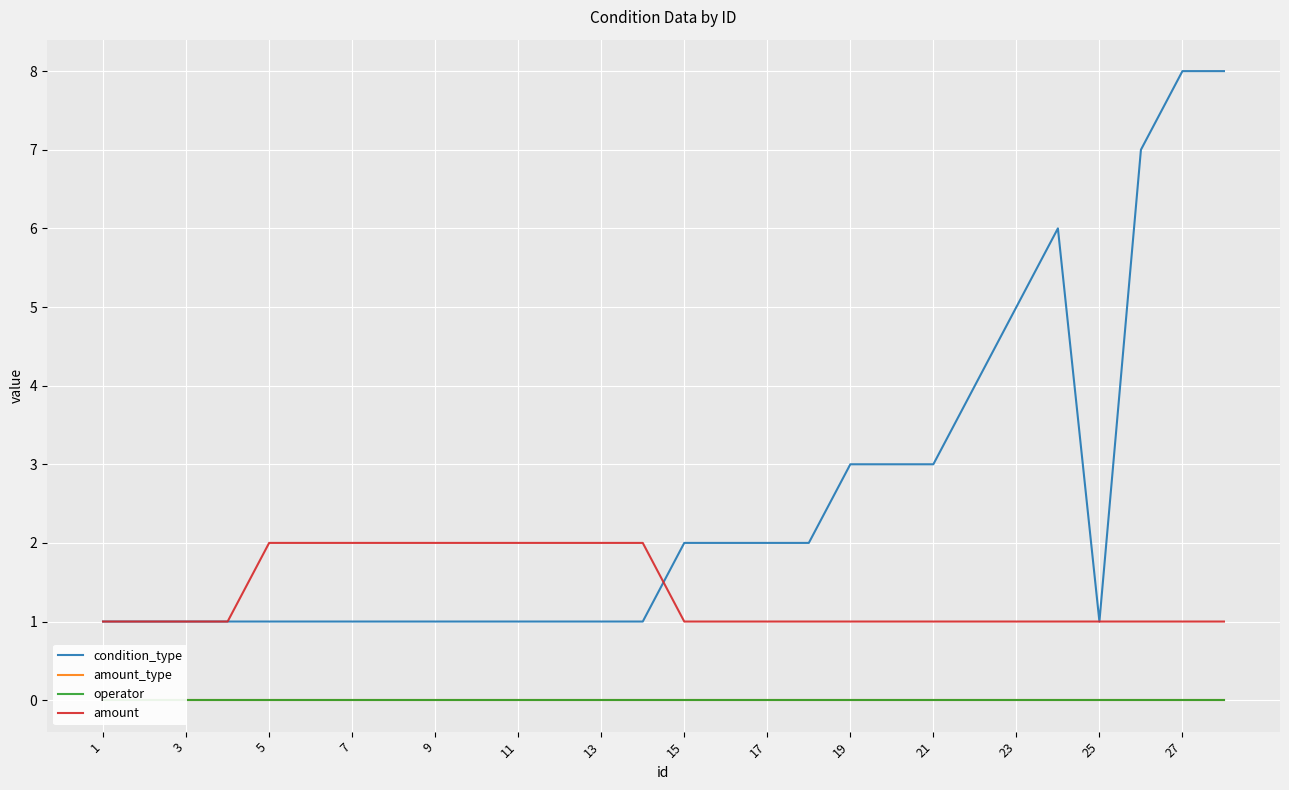

List the series in order of their peak value, lowest first.

amount_type, operator, amount, condition_type